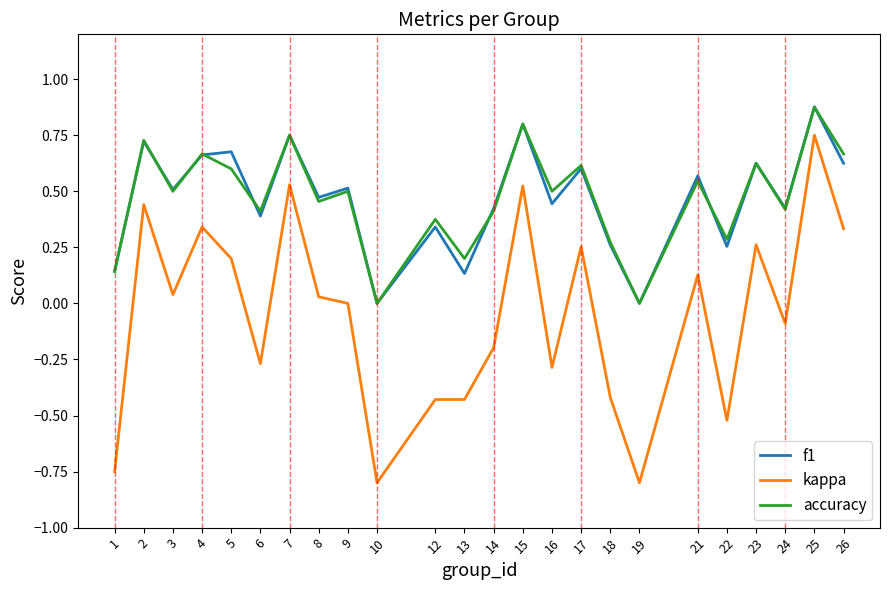

At which category does kappa reach its first local peak?

2